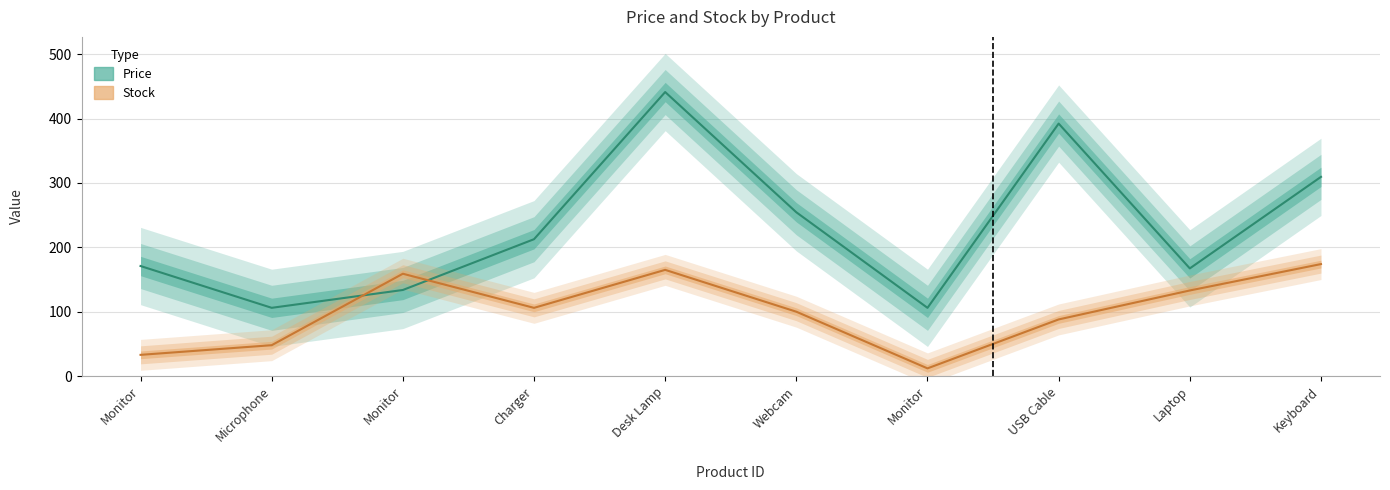

What is the average value of the Stock series?

101.8